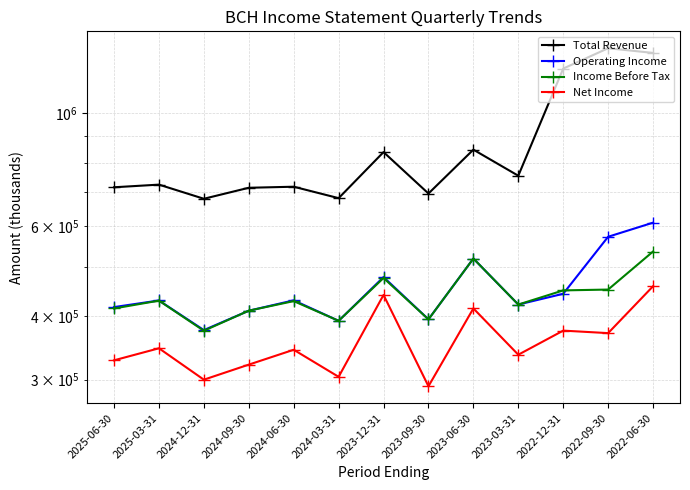

What is the label of the 1st point from the left?

2025-06-30